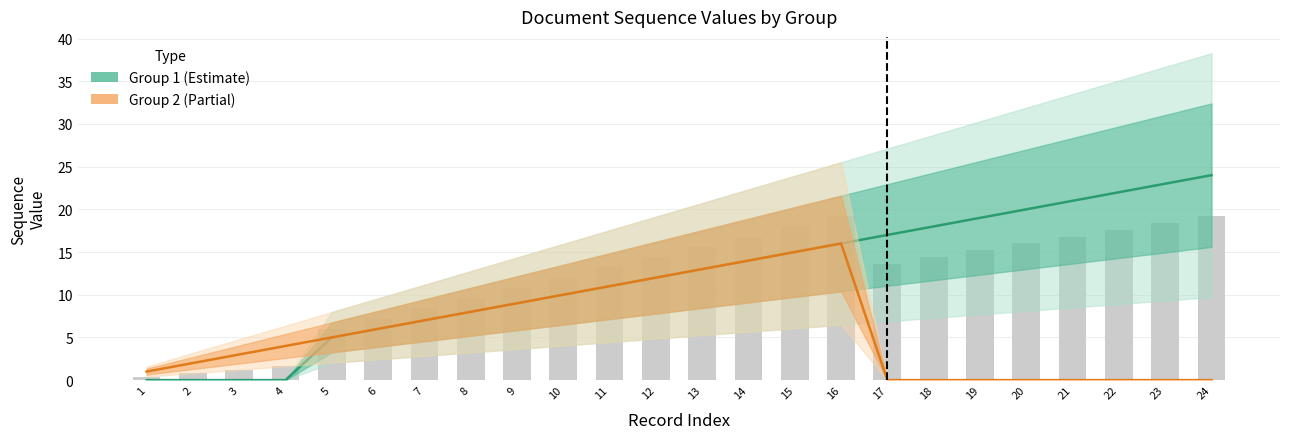

Which has a higher value, 15 or 2?

15